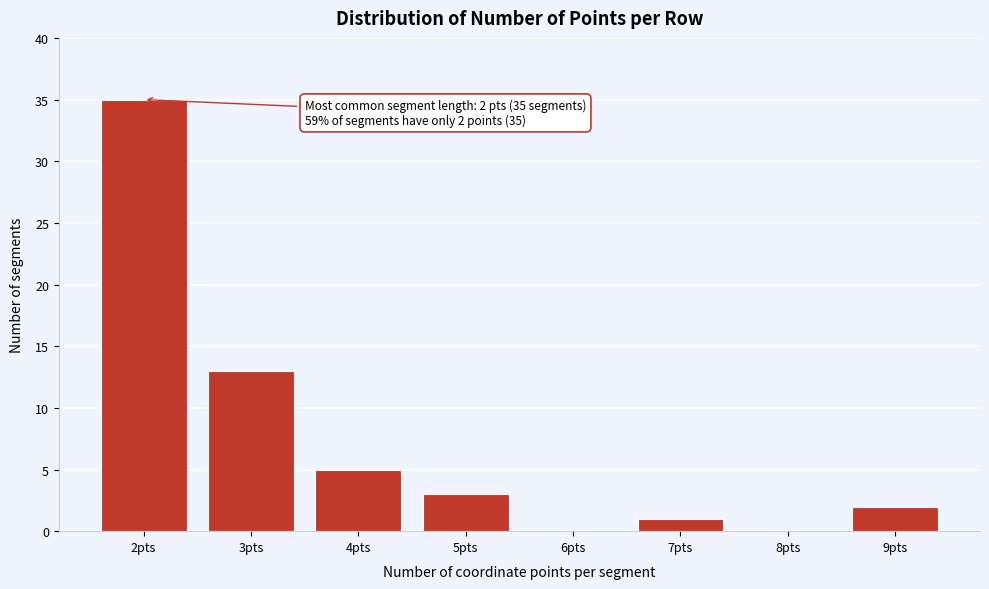

Reading right to left, transcribe all the data shown in this chart.

9pts=2	8pts=0	7pts=1	6pts=0	5pts=3	4pts=5	3pts=13	2pts=35